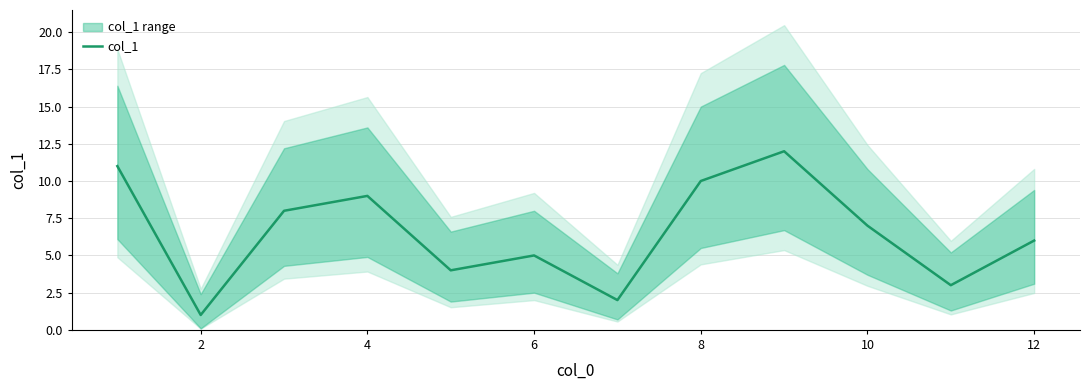

How many data points are less than 7?

6